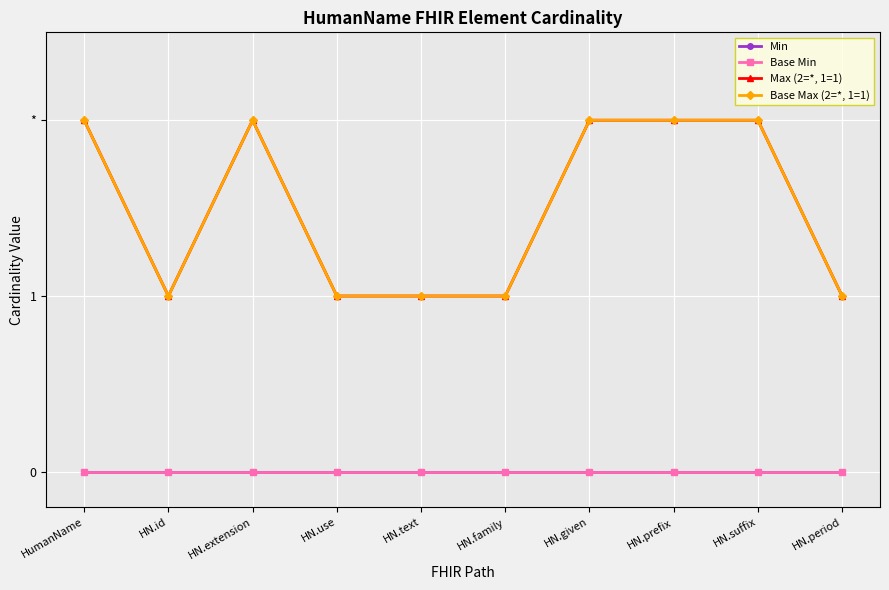

What is the total value across all series at HN.text?

2